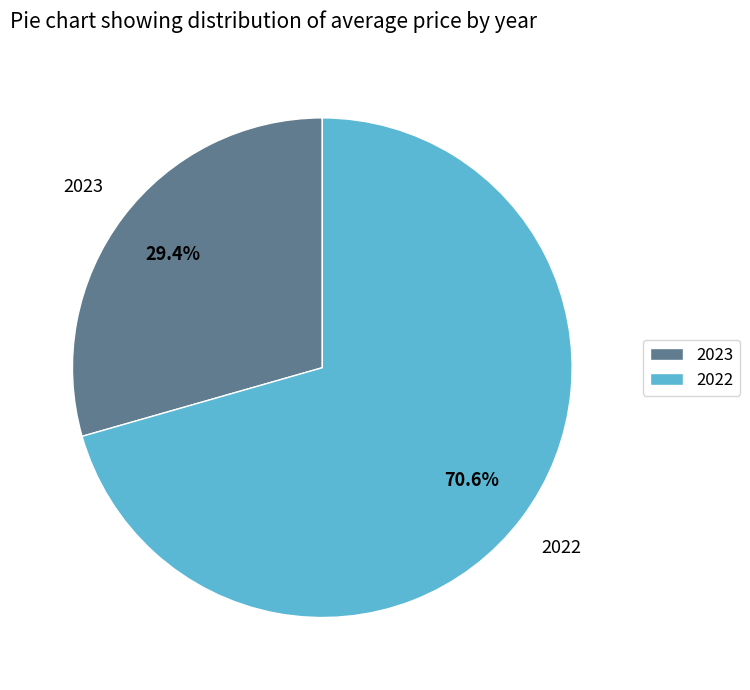

What percentage is NOT represented by 2022?

29.4%